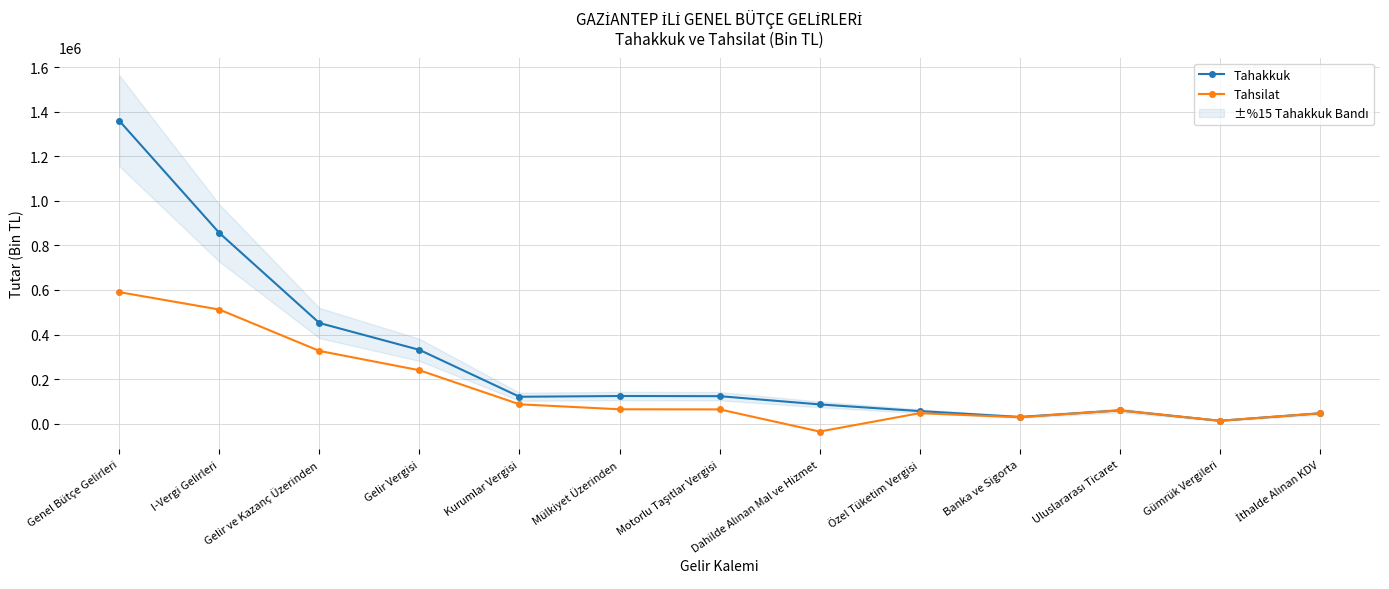

True or false: Tahakkuk has a value of 1191205 at I-Vergi Gelirleri.

False